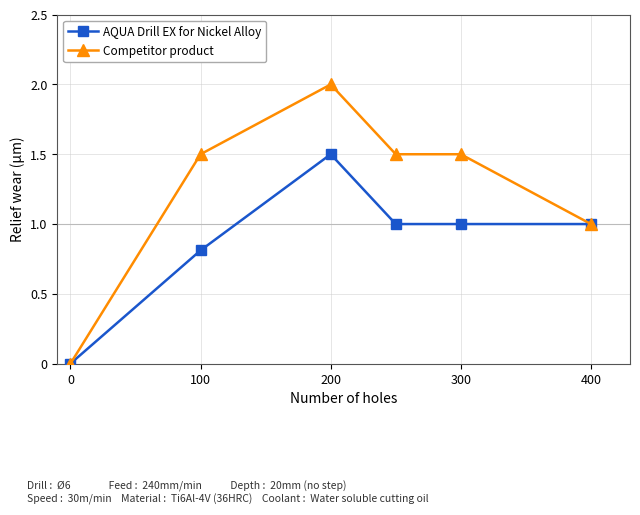

Reading left to right, transcribe all the data shown in this chart.

AQUA Drill EX for Nickel Alloy: 0.0	0.8	1.5	1.0	1.0	1.0
Competitor product: 0.0	1.5	2.0	1.5	1.5	1.0